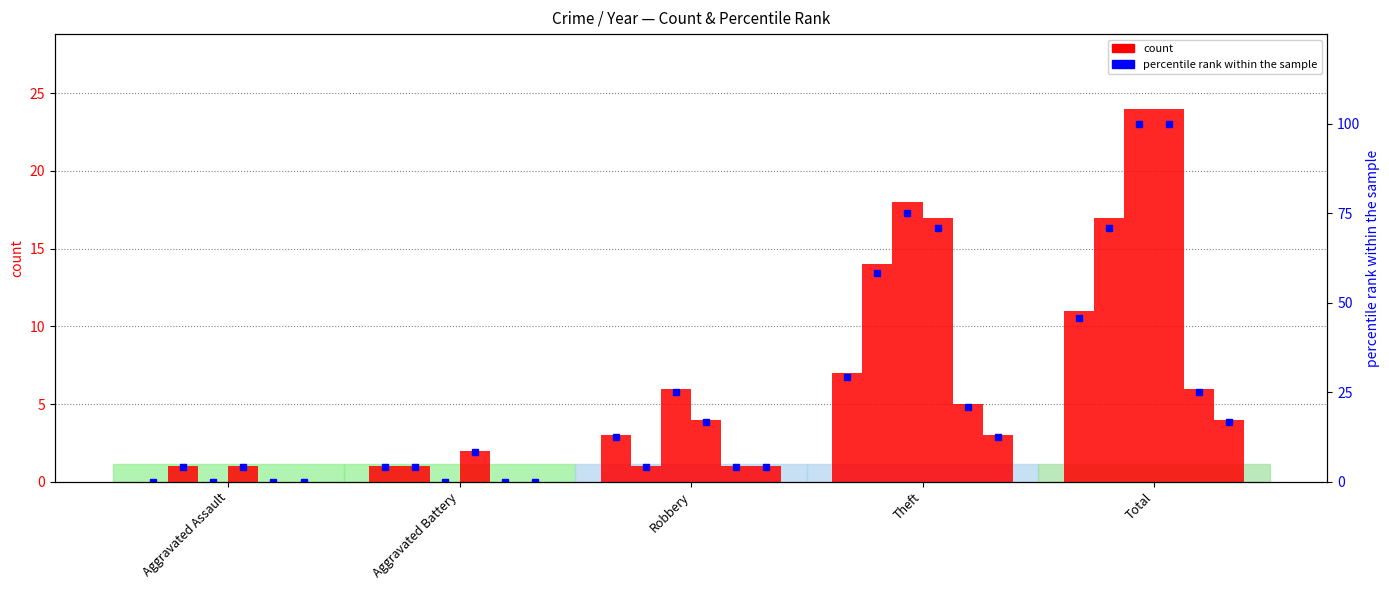

What is the label of the 2nd bar from the right?

Theft